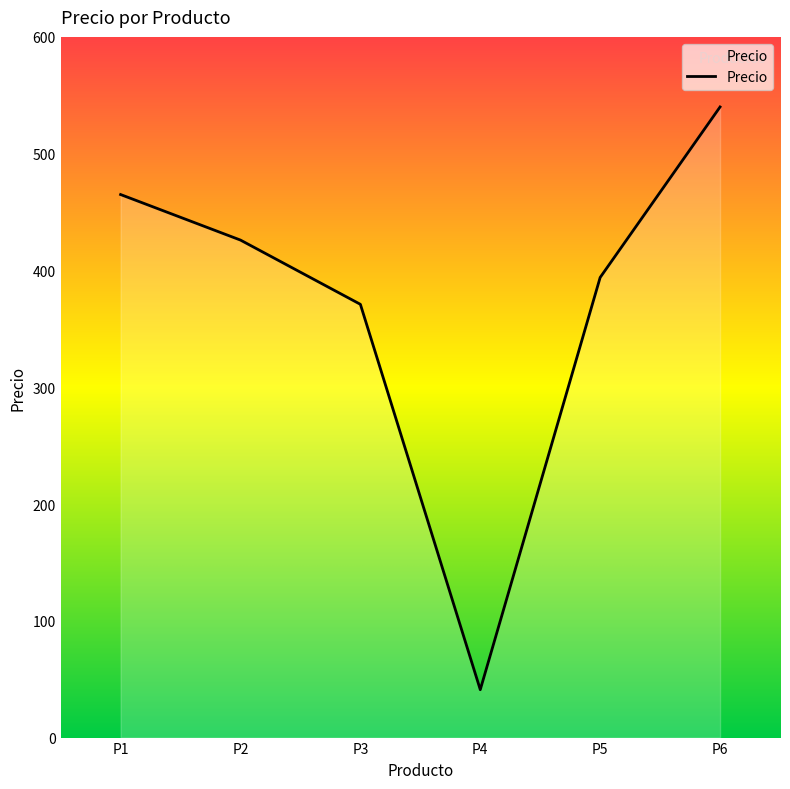

Between P1 and P2, which is larger?

P1